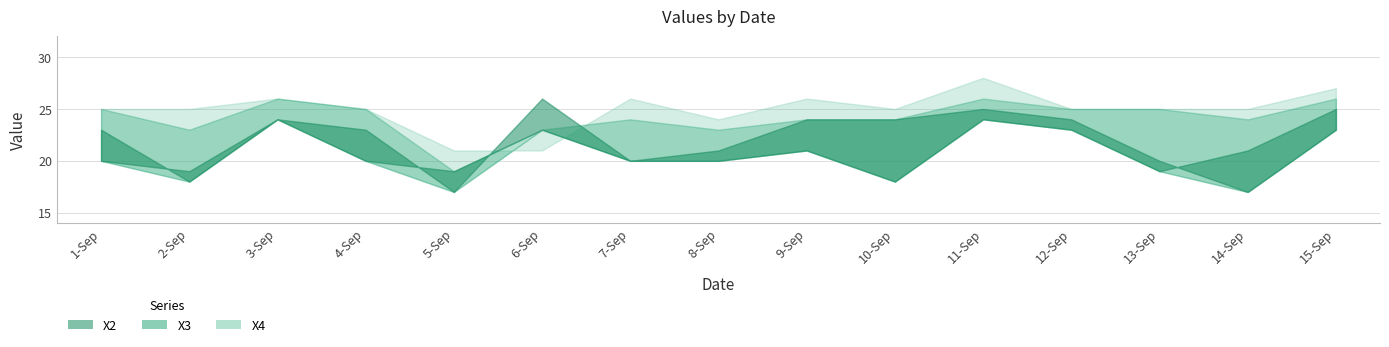

What is the label of the 4th point from the left?

4-Sep